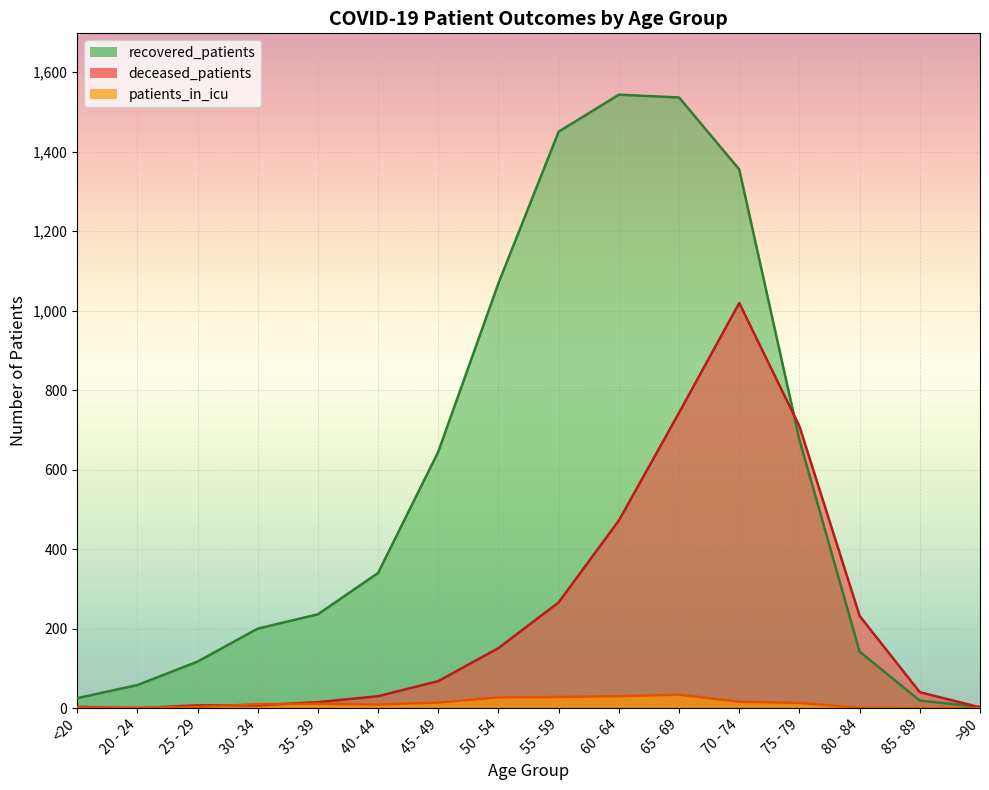

Which series has the largest range (max minus min)?

recovered_patients